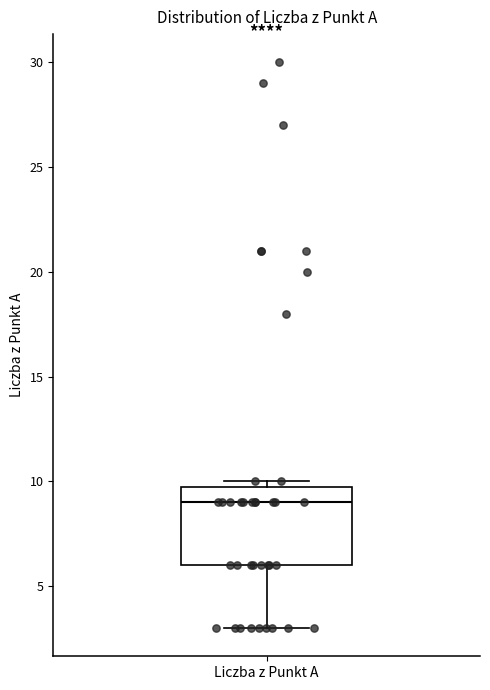

Where is the upper edge of the box for Liczba z Punkt A on the y-axis? The values are not printed on the chart, so give them approximately, as read against the axis.

10